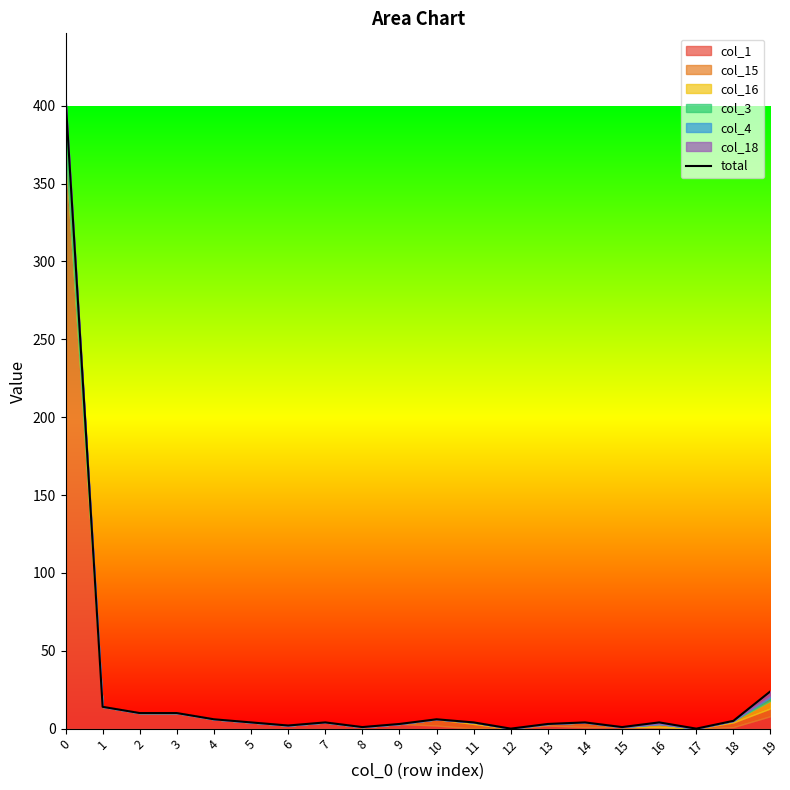

What is the value of the 1st point from the left?

405